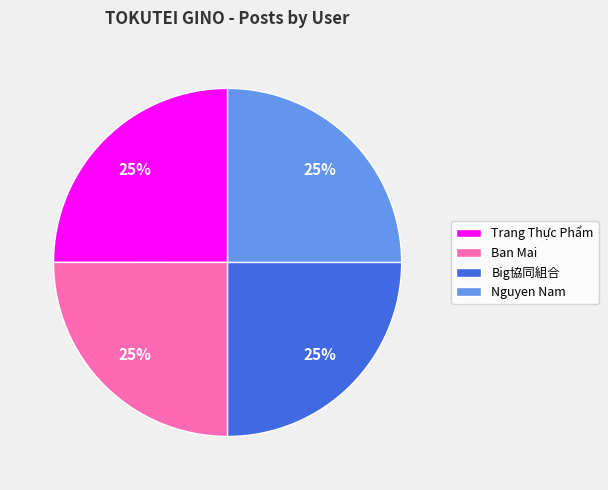

Does any single category account for the majority?

No